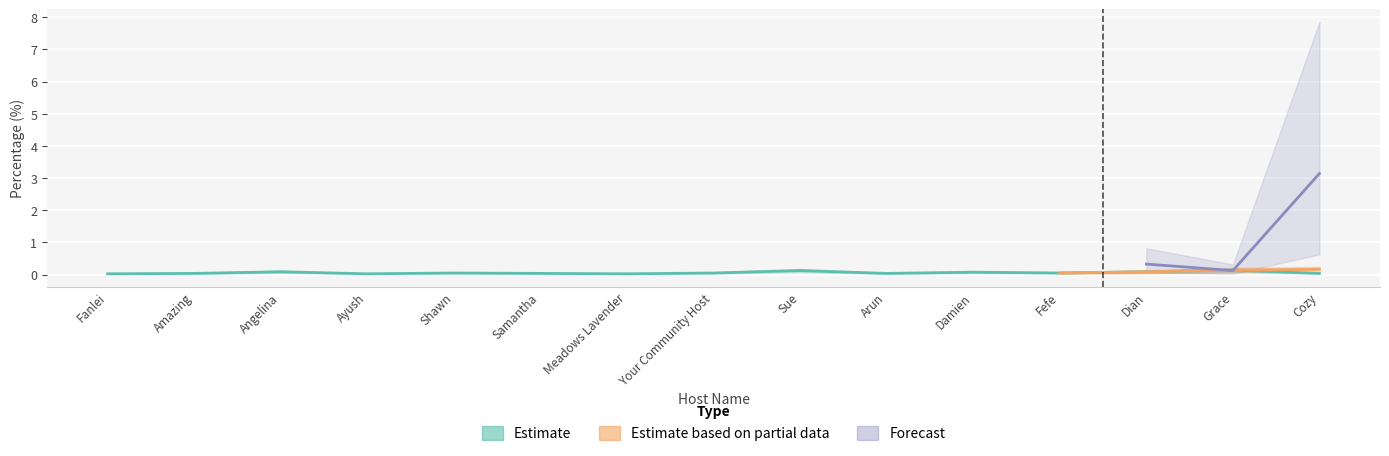

Where is the first local maximum for Estimate?

Angelina